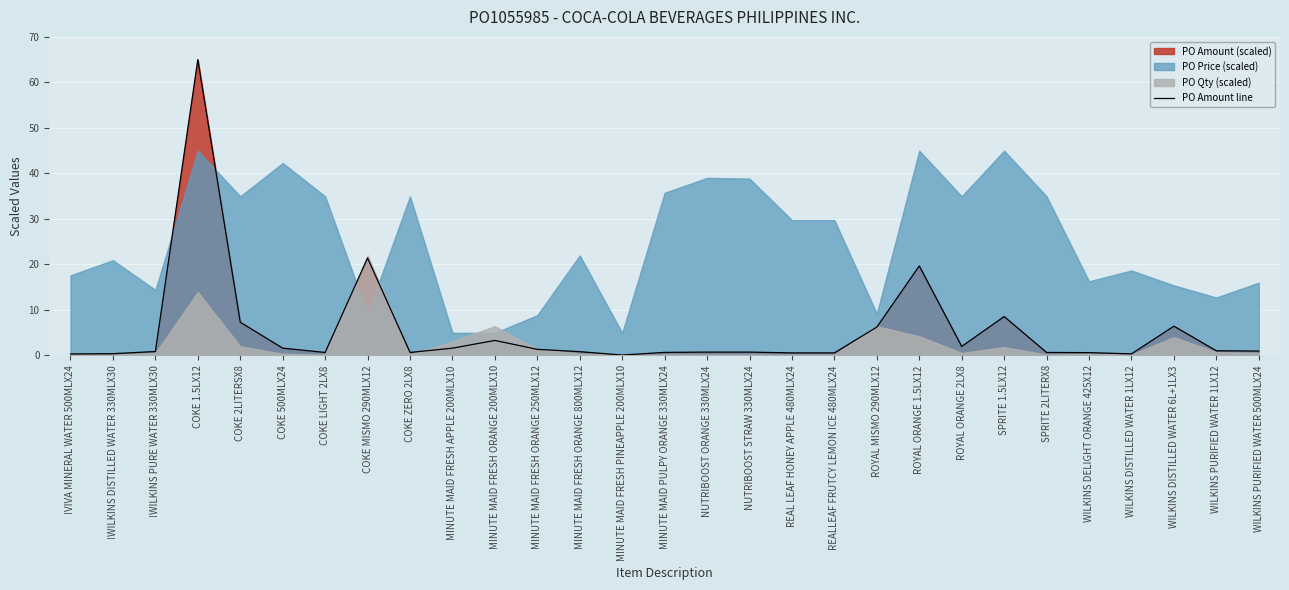

Where is the first local minimum?

COKE LIGHT 2LX8